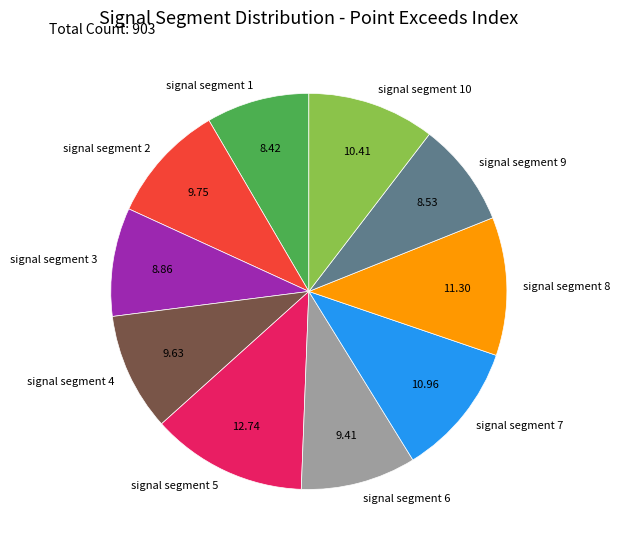

How many segments does this pie chart have?

10